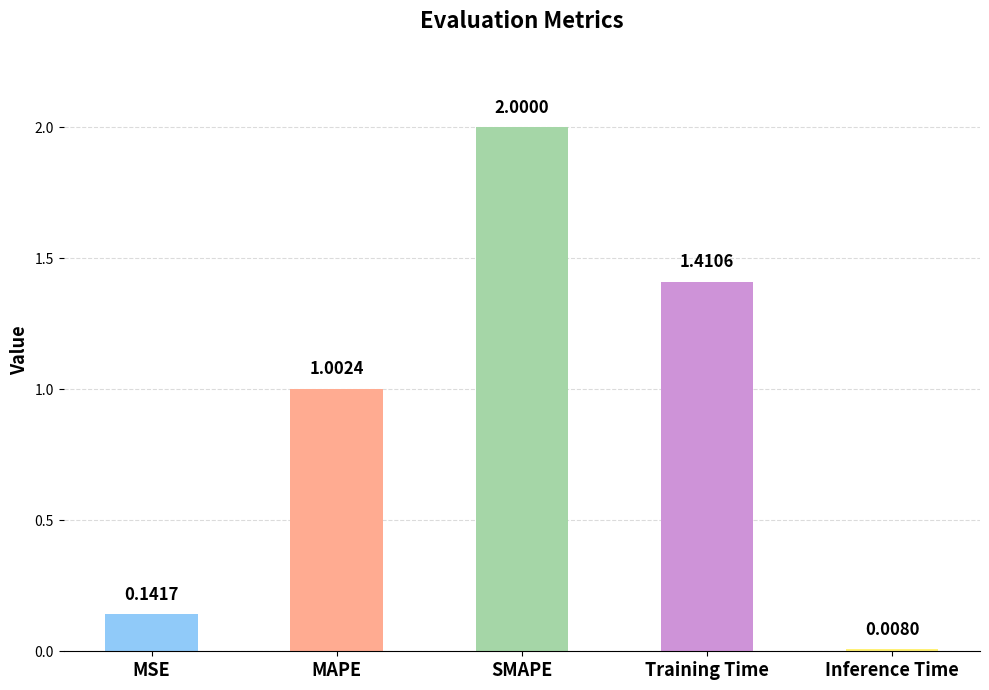

List the labels in order of value, largest first.

SMAPE, Training Time, MAPE, MSE, Inference Time